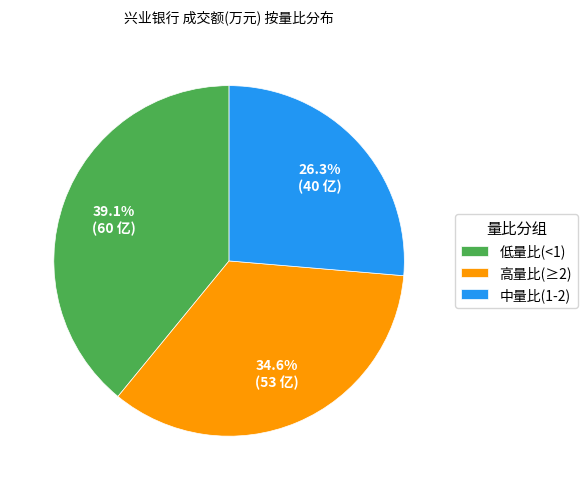

Is there a majority slice in this chart?

No